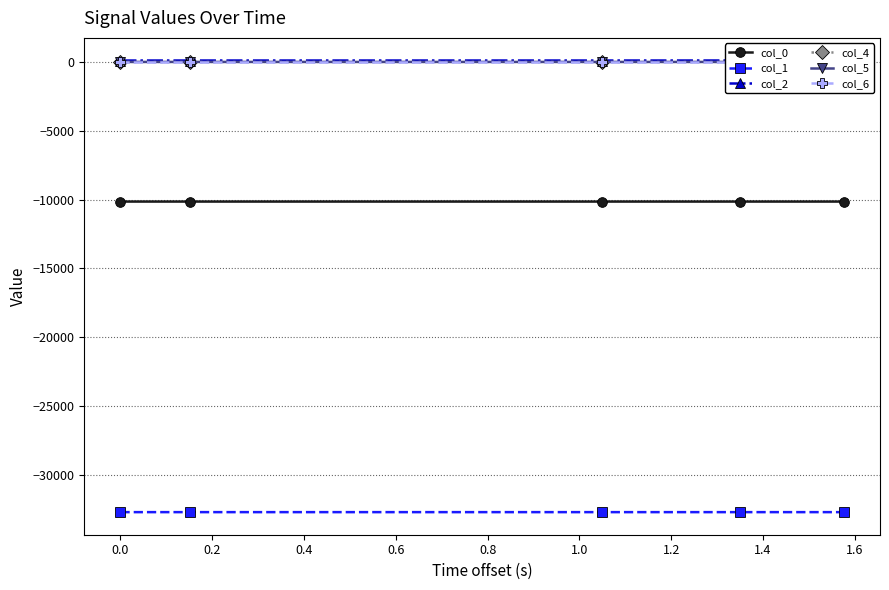

True or false: col_0 and col_1 intersect in this chart.

False